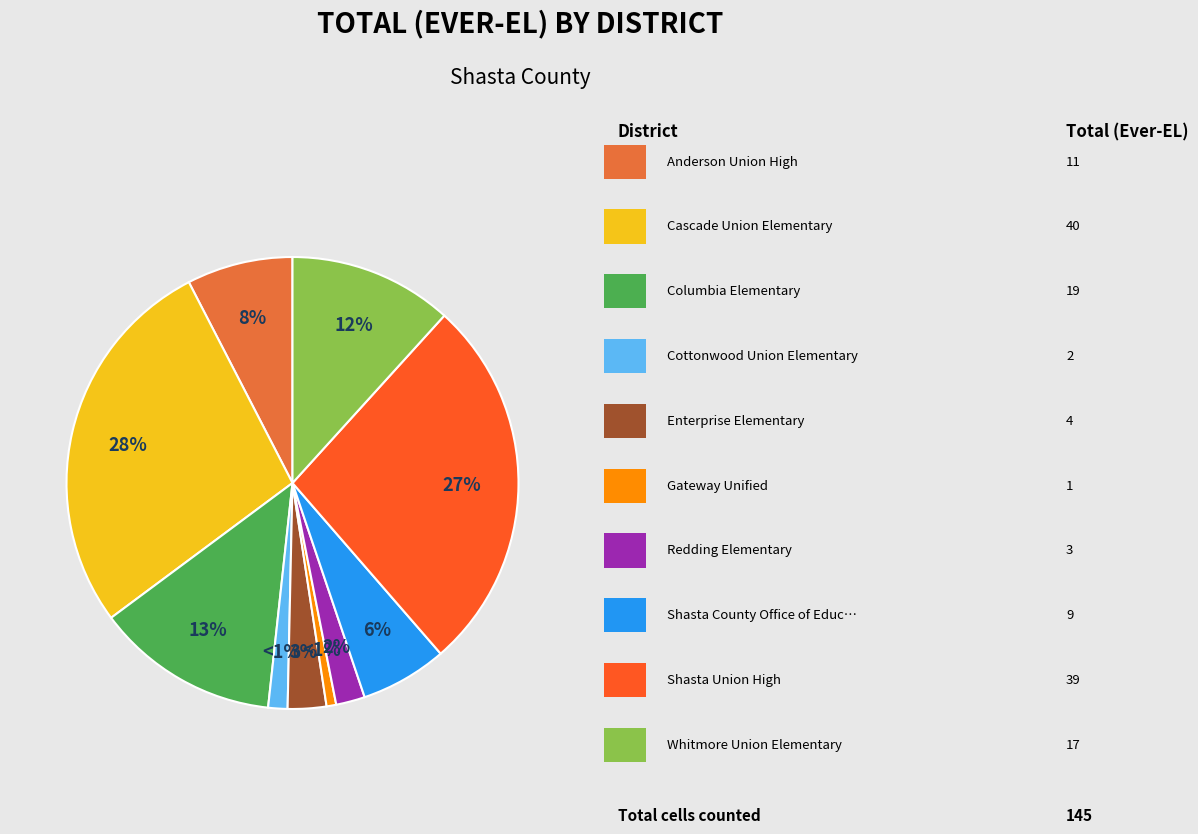

Does any single category account for the majority?

No